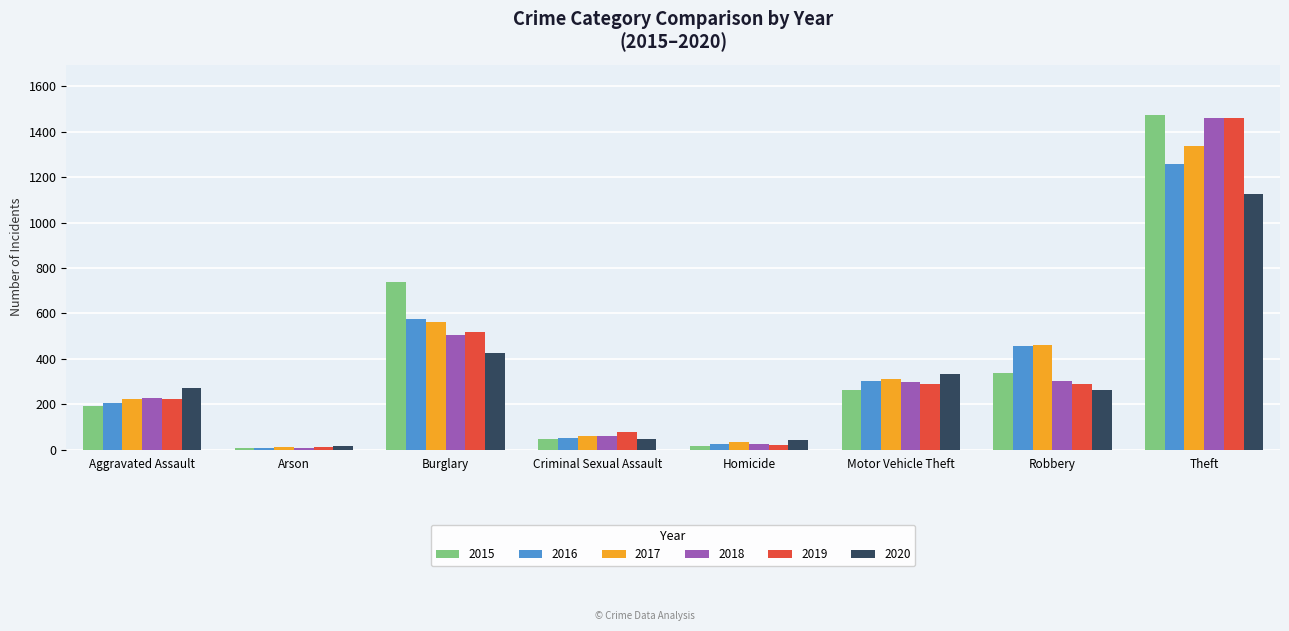

Where is 2016 nearest to the value 633?

Burglary